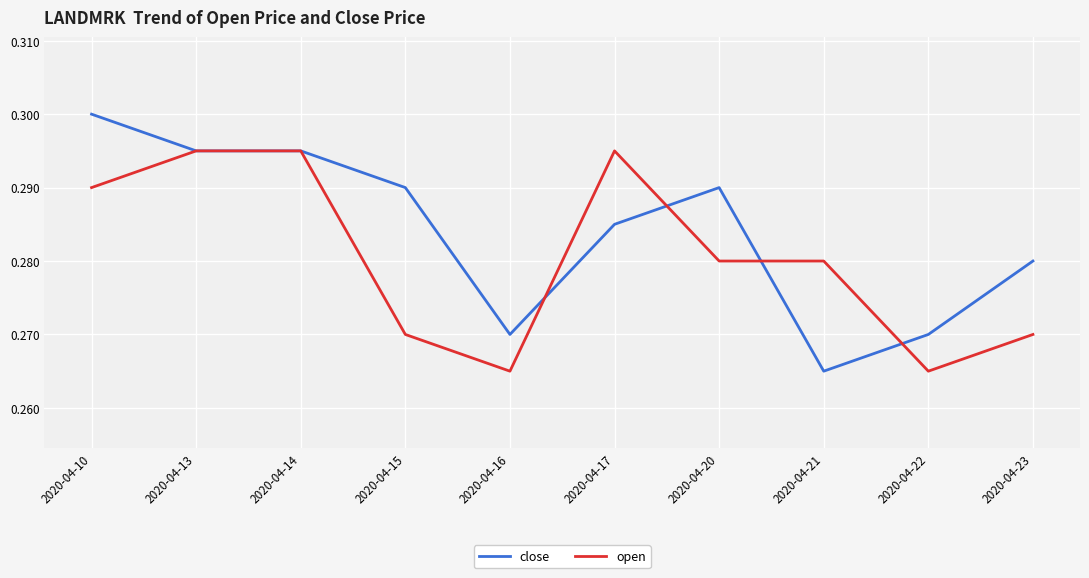

True or false: close and open cross at least once.

True